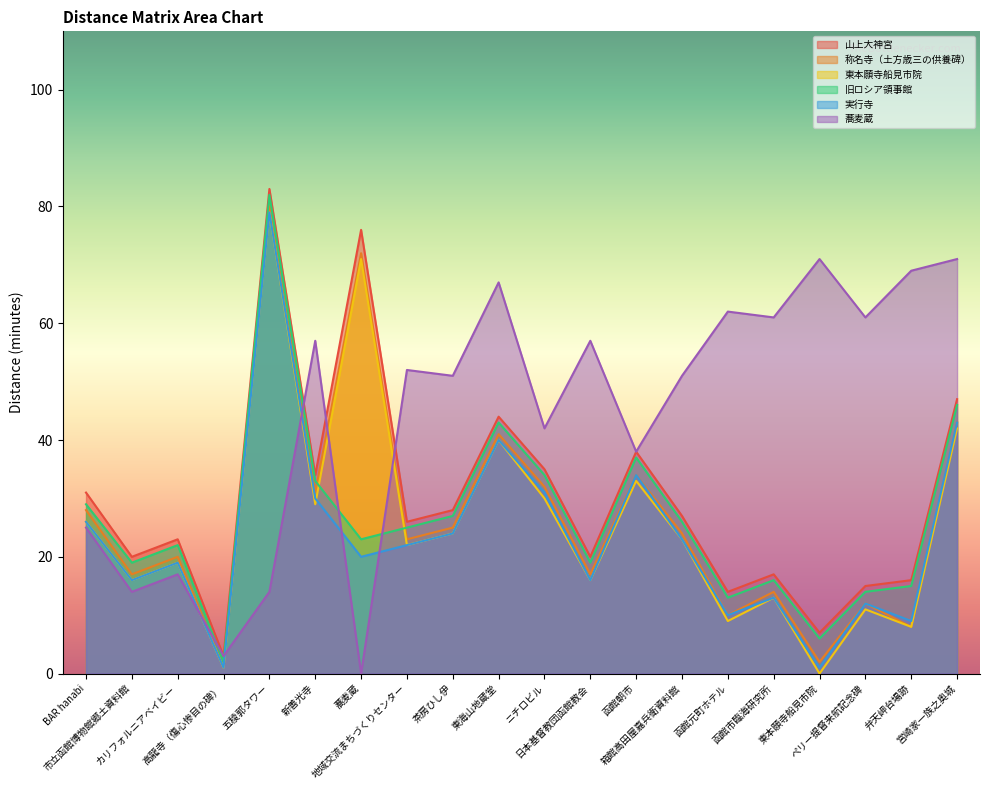

Rank the series by their maximum value, from highest to lowest.

山上大神宮, 旧ロシア領事館, 称名寺（土方歳三の供養碑）, 東本願寺船見市院, 実行寺, 蕎麦蔵